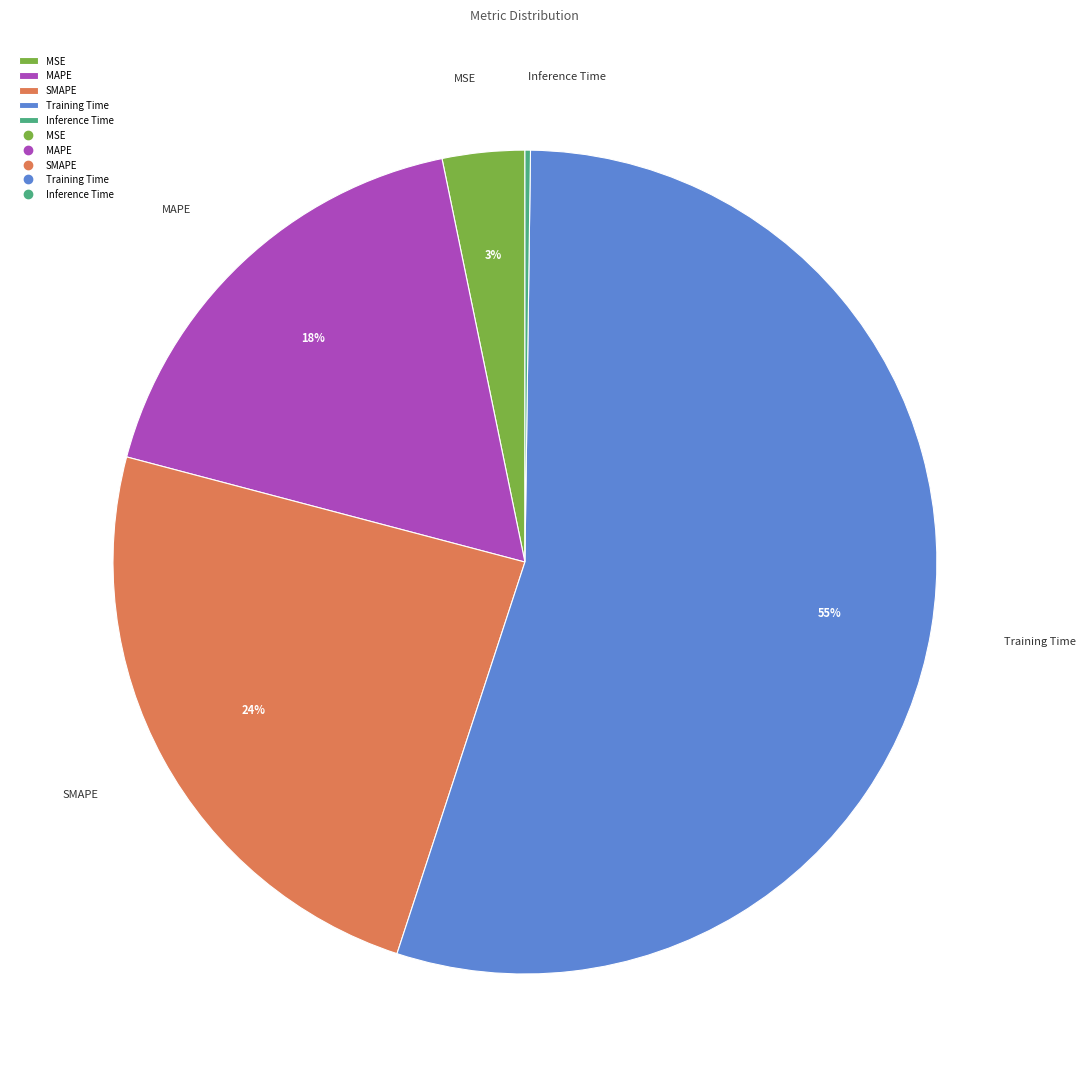

To the nearest percent, what is the average slice percentage?

20%